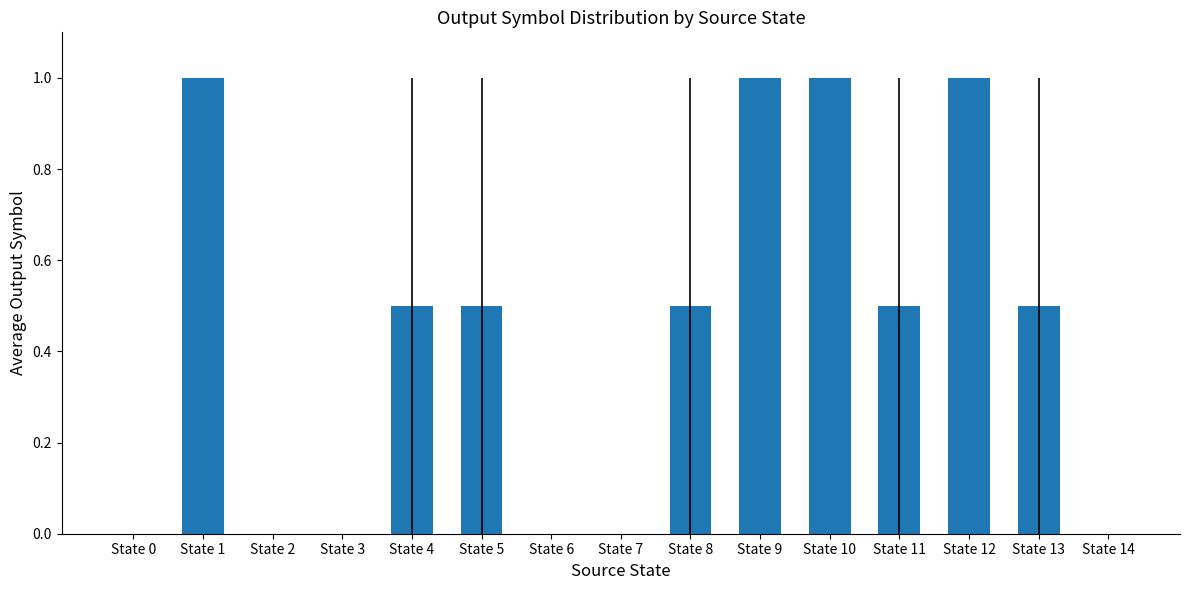

Between State 14 and State 11, which is larger?

State 11